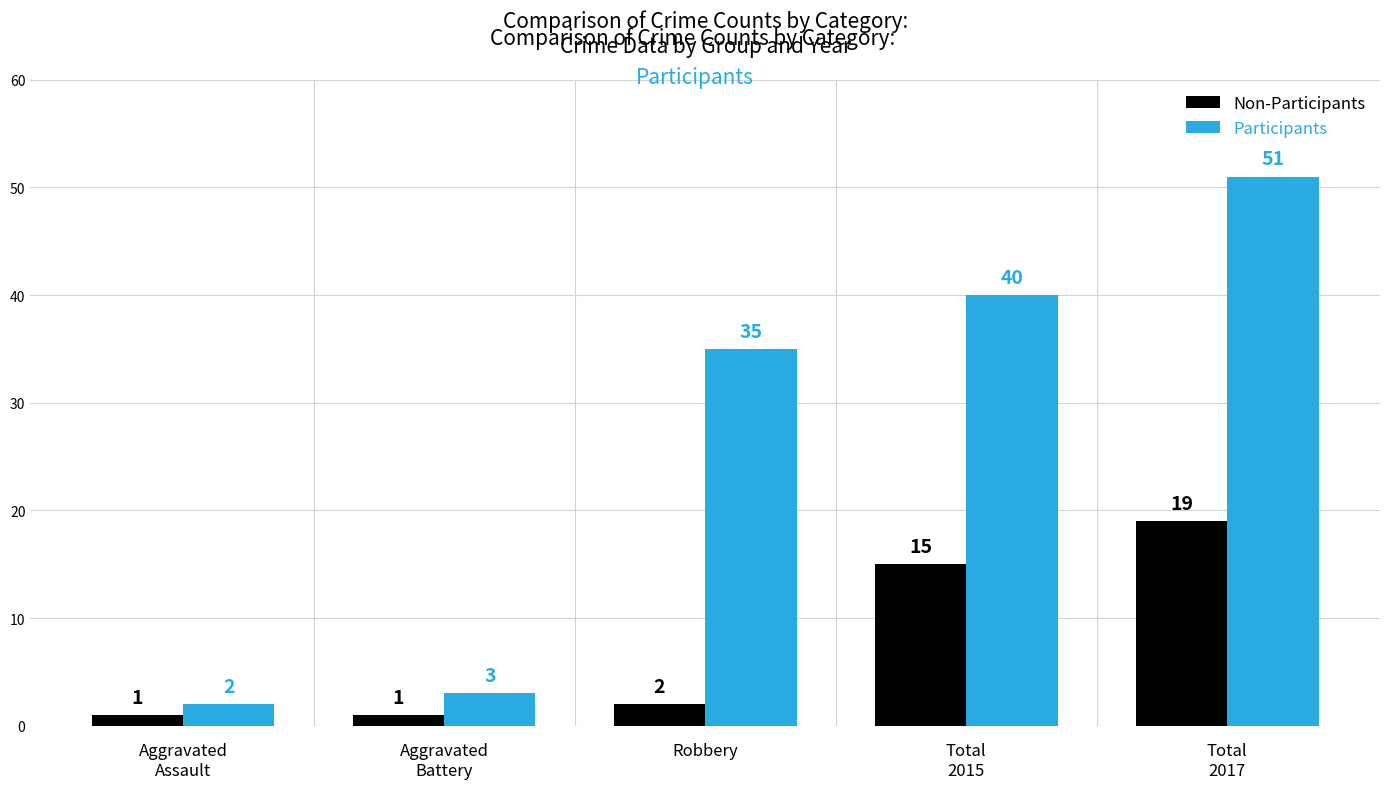

What is the sum of all Non-Participants values?

38